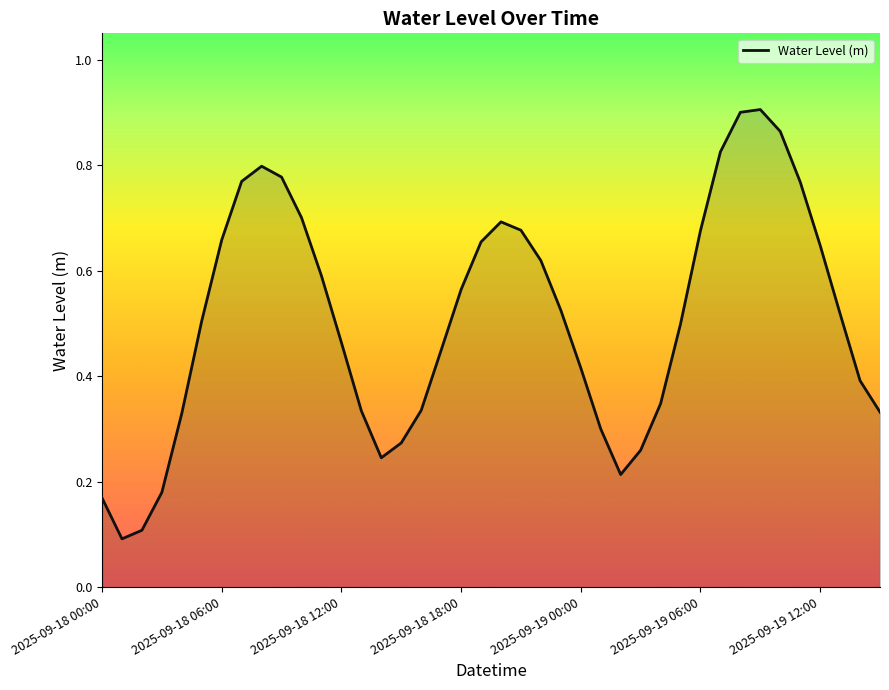

Which category has the highest value across all series?

2025-09-19 09:00